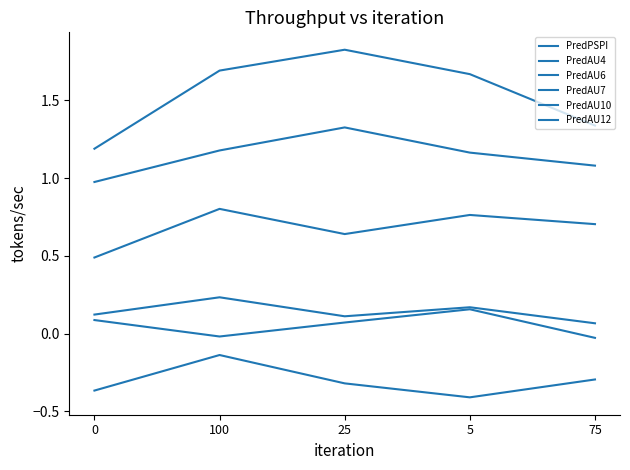

Is this an area chart (filled region under the line)?

No